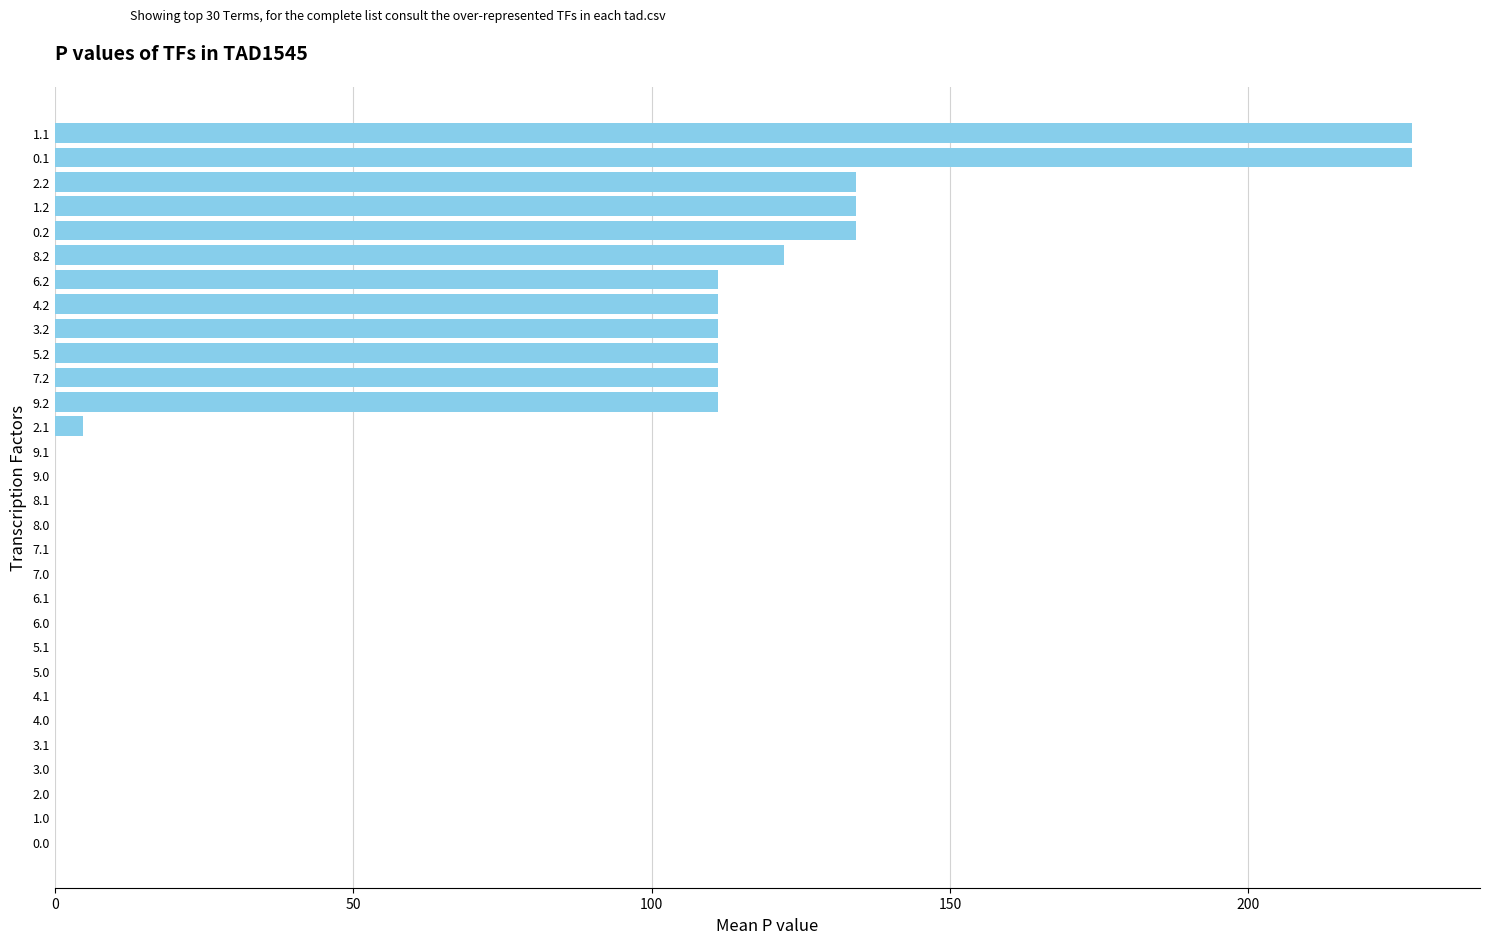

Which has a higher value, 5.1 or 8.2?

8.2